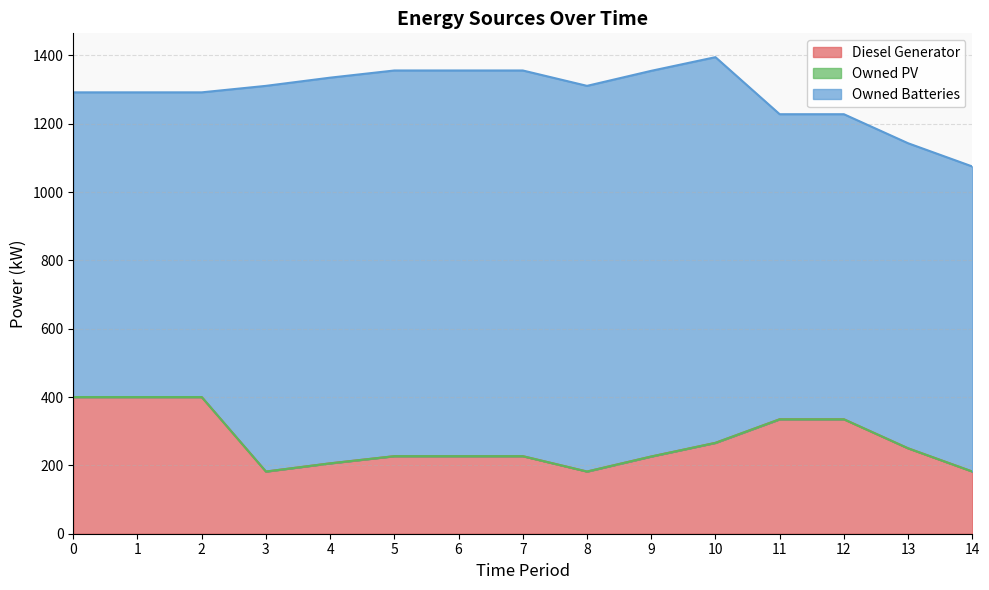

Reading left to right, transcribe all the data shown in this chart.

Diesel Generator: 0=400.0	1=400.0	2=400.0	3=182.0	4=206.0	5=227.0	6=227.0	7=227.0	8=182.0	9=226.0	10=266.0	11=335.0	12=335.0	13=250.0	14=182.0
Owned PV: 0=0.0	1=0.0	2=0.0	3=0.0	4=0.0	5=0.0	6=0.0	7=0.0	8=0.0	9=0.0	10=0.0	11=0.0	12=0.0	13=0.0	14=0.0
Owned Batteries: 0=892.0	1=892.0	2=892.0	3=1129.0	4=1129.0	5=1129.0	6=1129.0	7=1129.0	8=1129.0	9=1129.0	10=1129.0	11=893.0	12=893.0	13=893.0	14=893.0